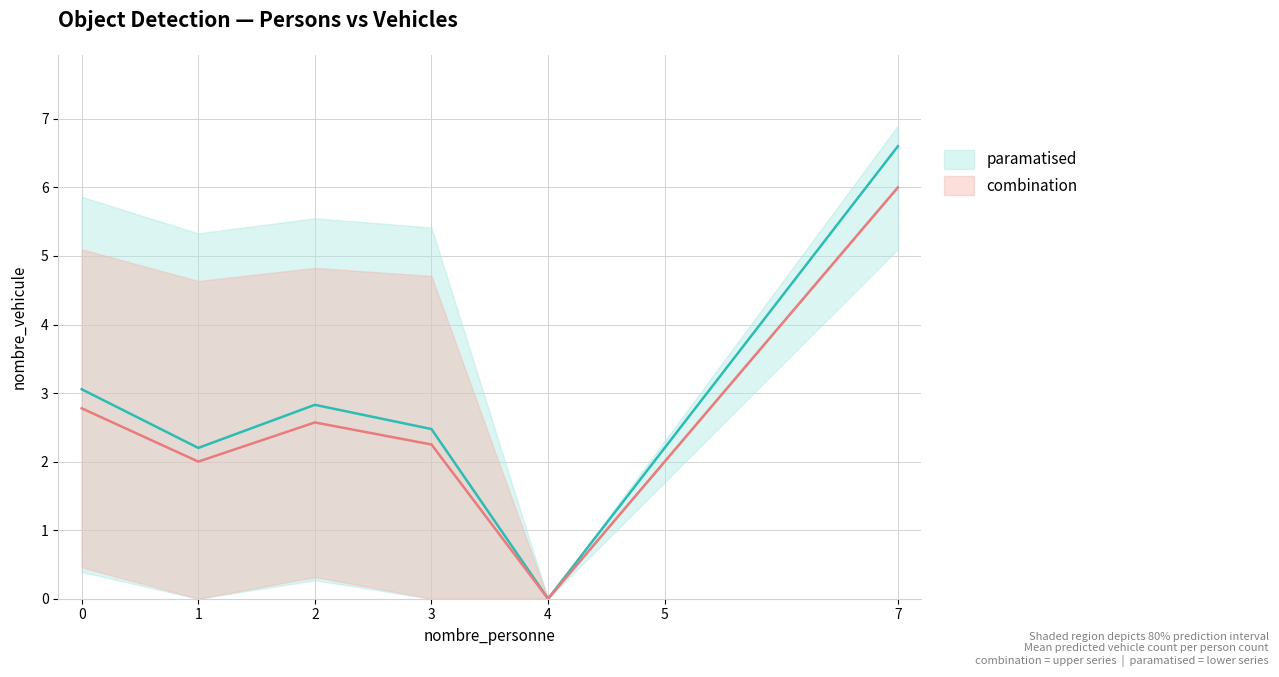

True or false: nombre_vehicule_lower and nombre_vehicule_upper2 intersect in this chart.

False